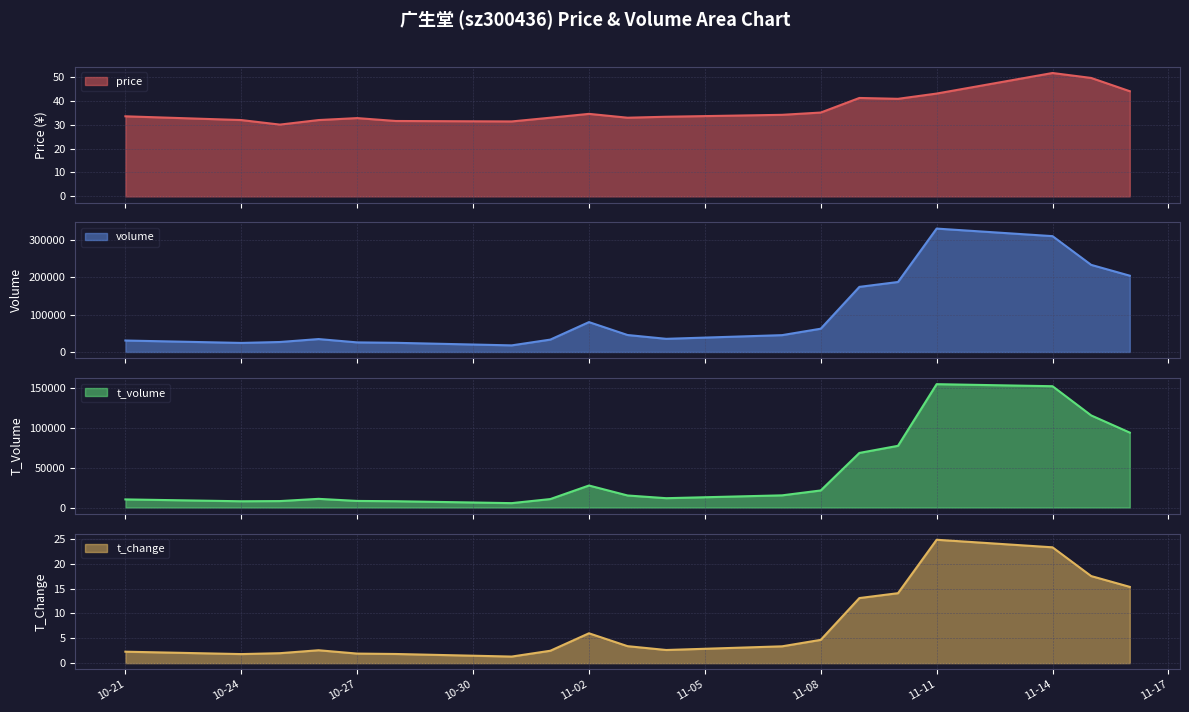

At how many categories does at least one series exceed 86058?

6